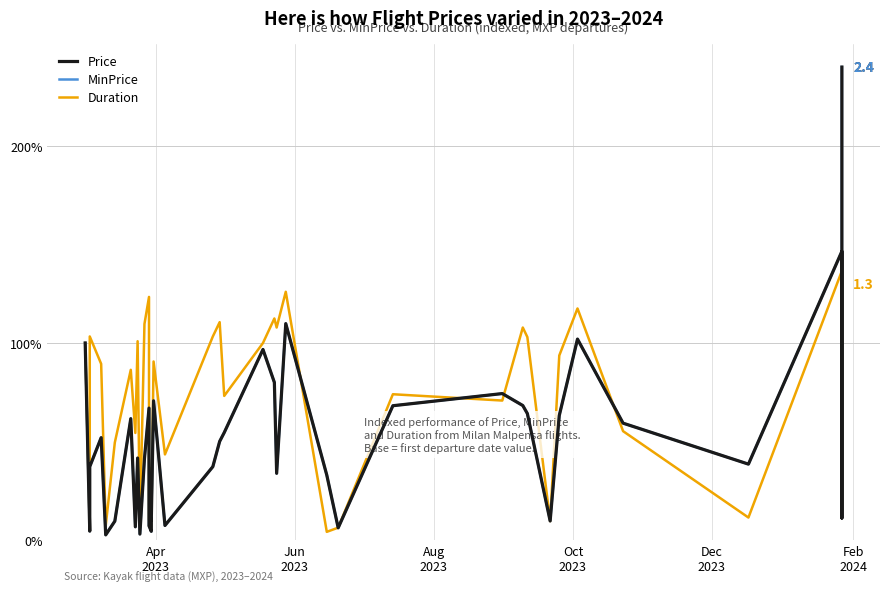

True or false: Price has more than 2 points higher than both neighbors.

True